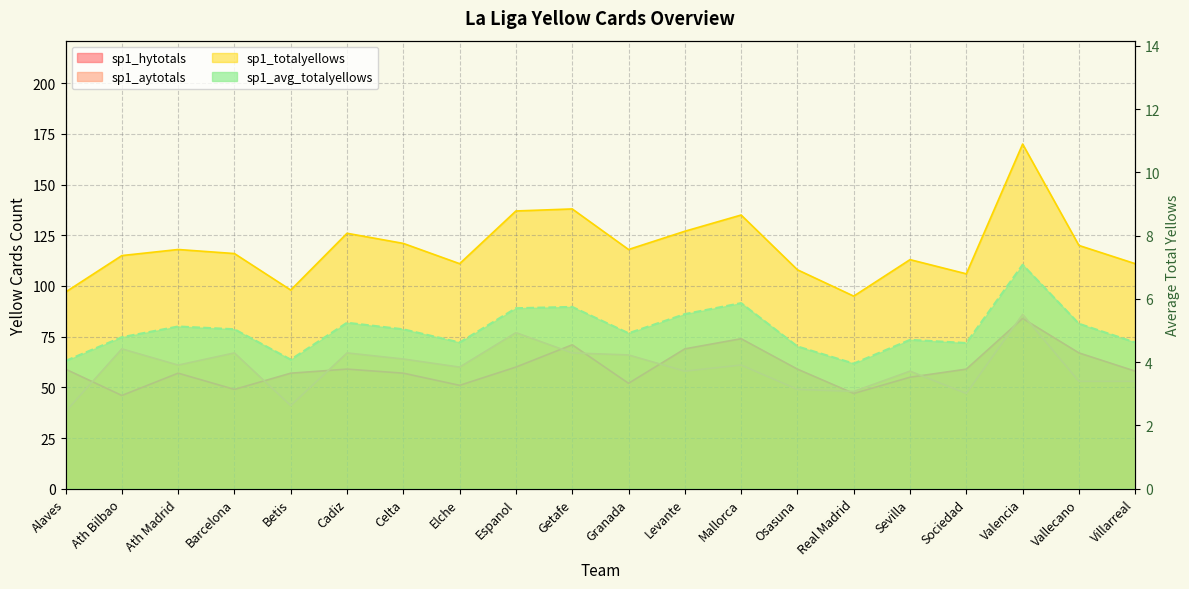

Does the chart display data point markers on the line(s)?

No